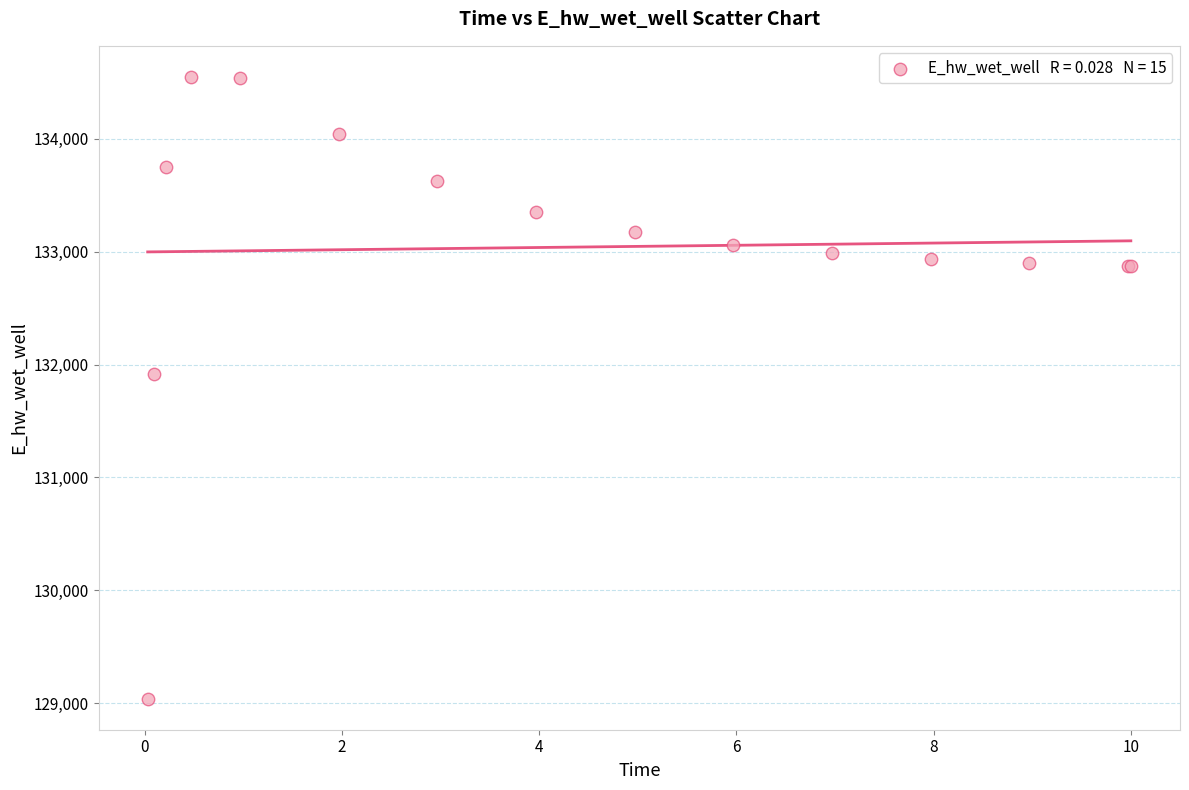

What Y value in the scatter plot is closest to 131794?

131914.1